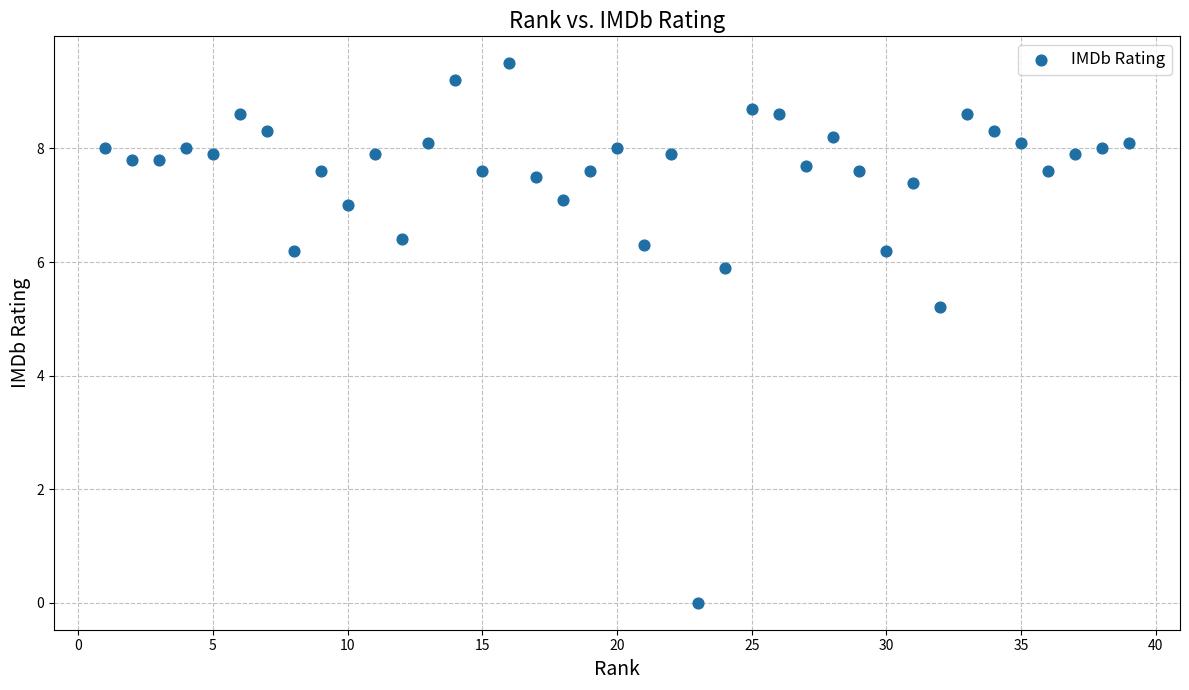

What Y value in the scatter plot is closest to 4?

5.2